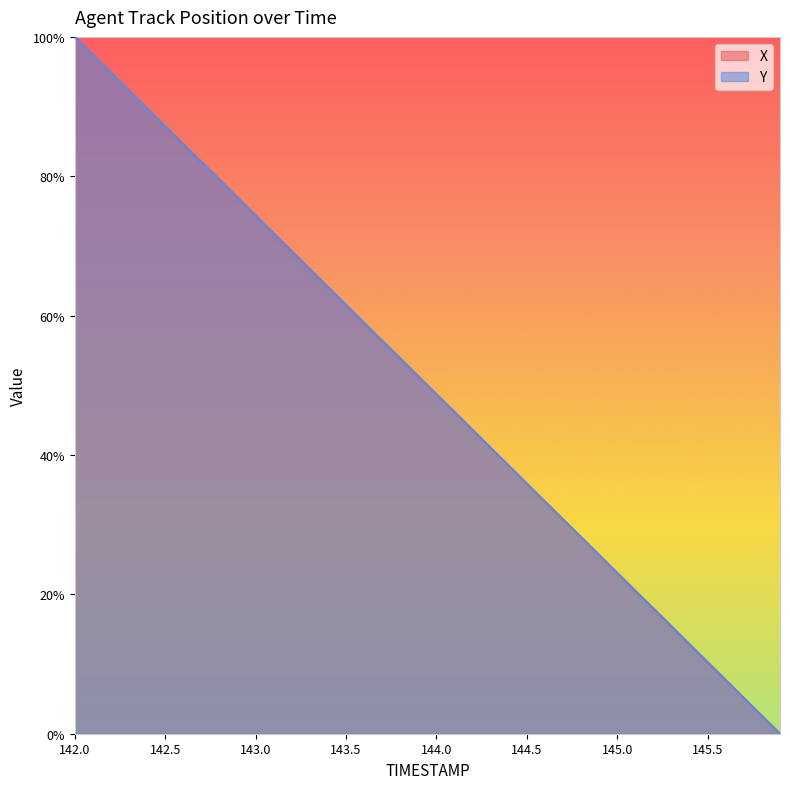

Which has a higher value, 145.4 or 142.9?

142.9